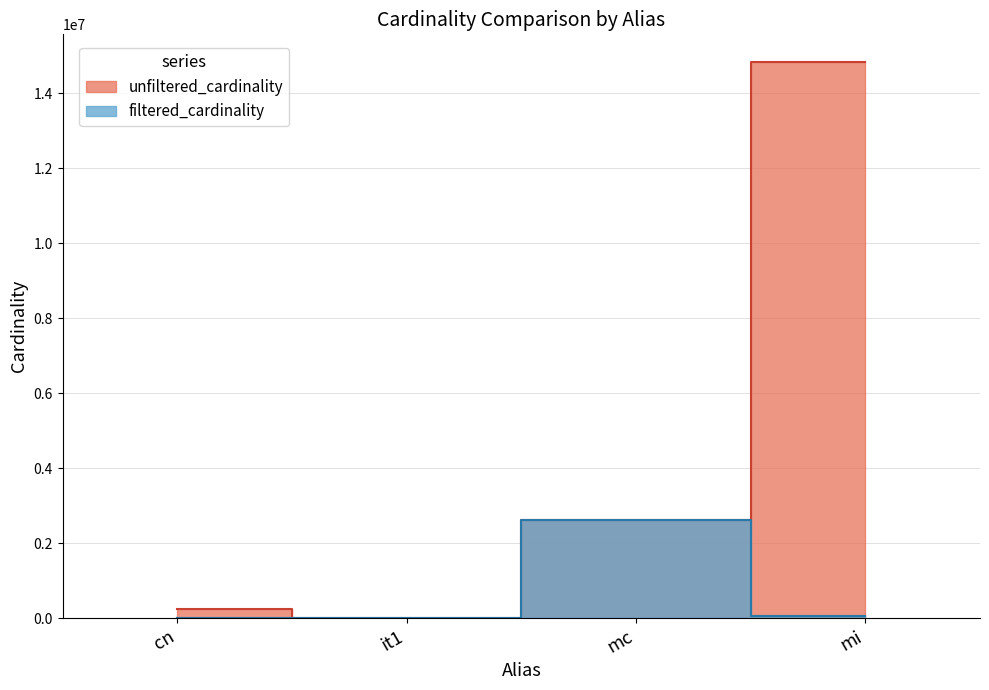

True or false: filtered_cardinality and unfiltered_cardinality cross at least once.

False